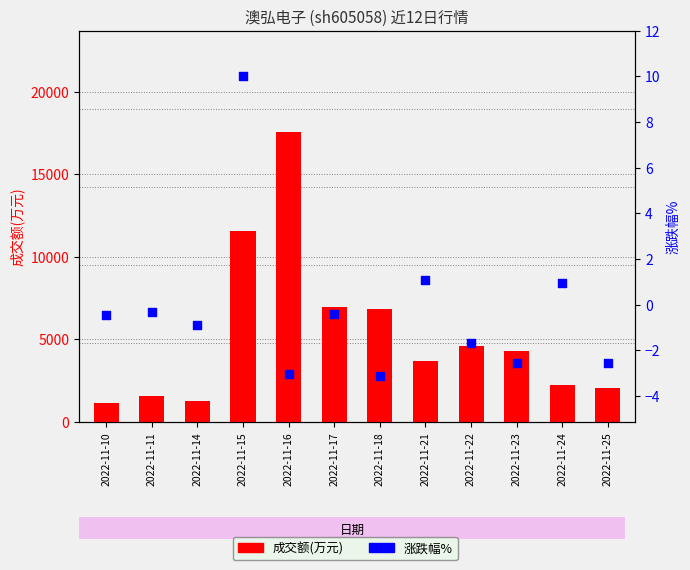

Which series contains the lowest Y value?

涨跌幅%